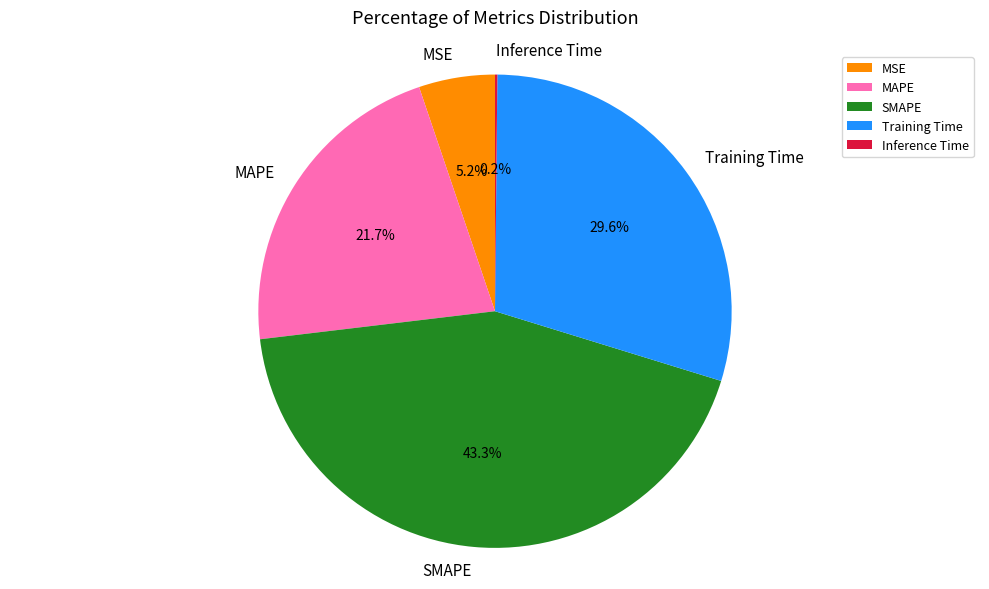

Is there any slice that represents more than half of the pie?

No